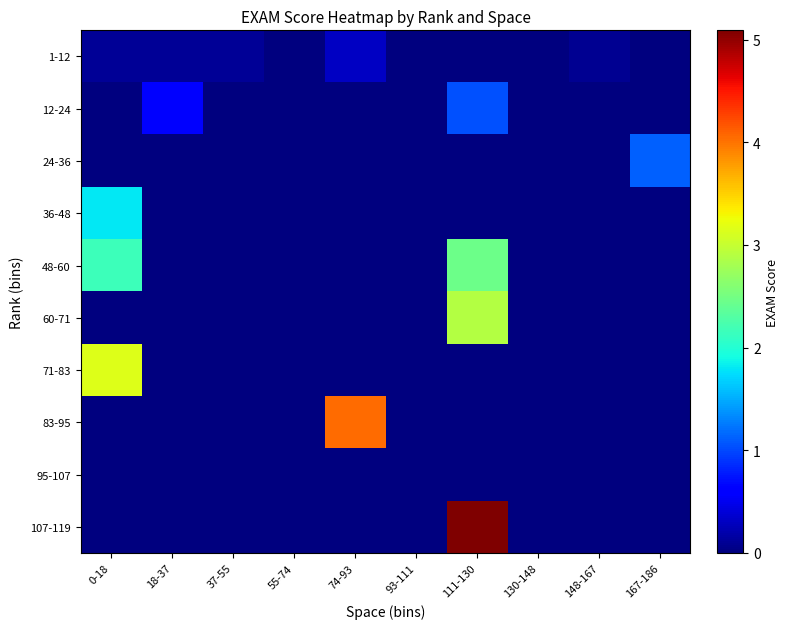

Between 93-111 and 74-93, which is larger?

74-93